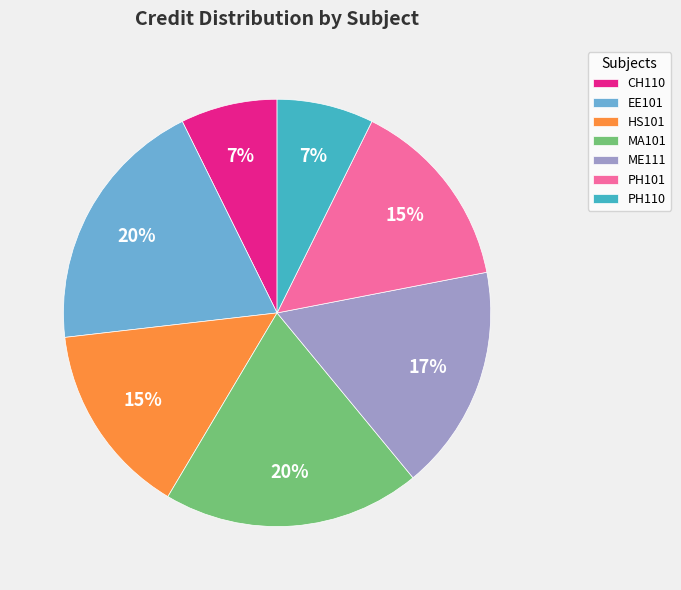

To the nearest percent, what percentage of the pie is MA101?

20%